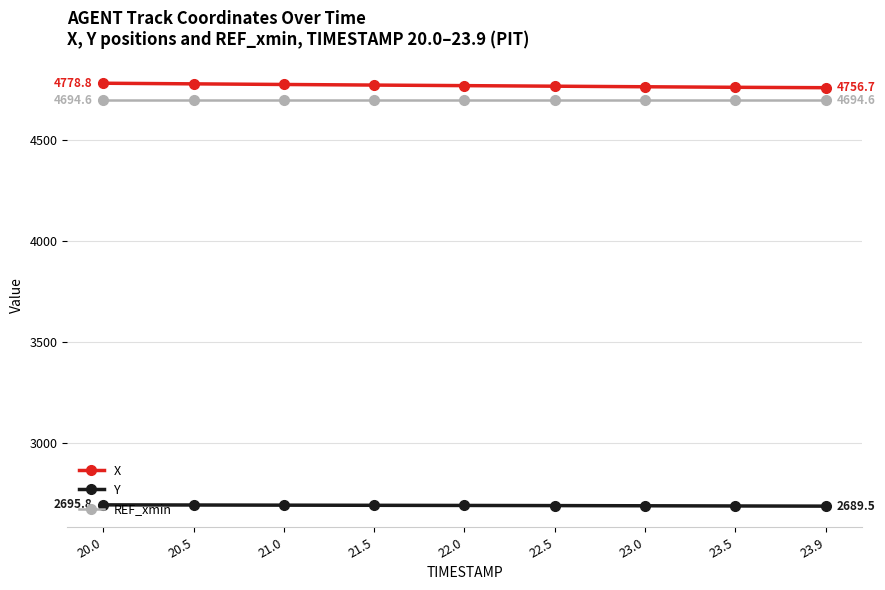

What is the maximum value for X?

4778.8